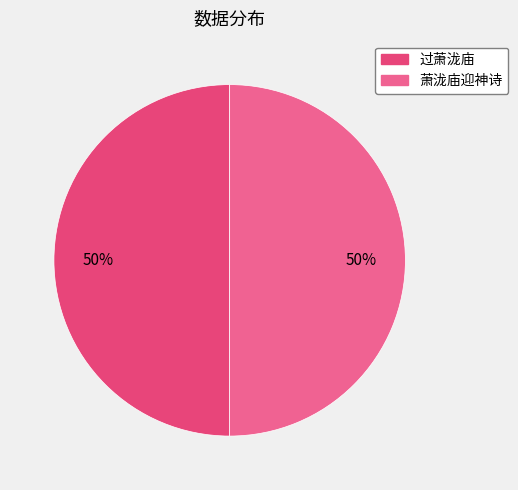

To the nearest percent, what percentage of the pie is 过萧泷庙?

50%